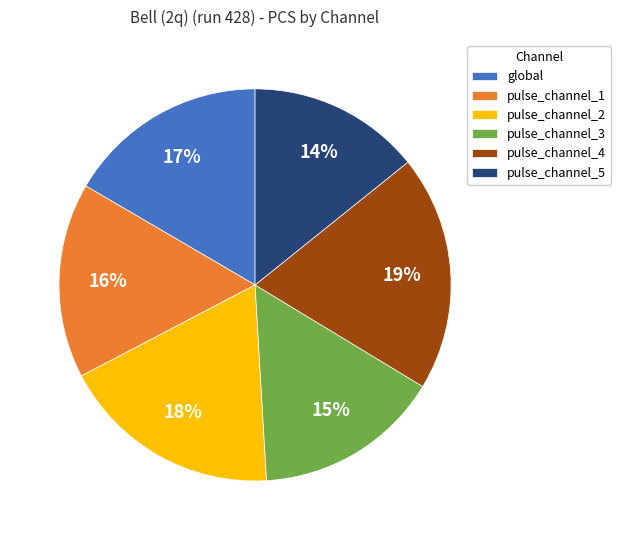

Between pulse_channel_4 and pulse_channel_5, which is larger?

pulse_channel_4